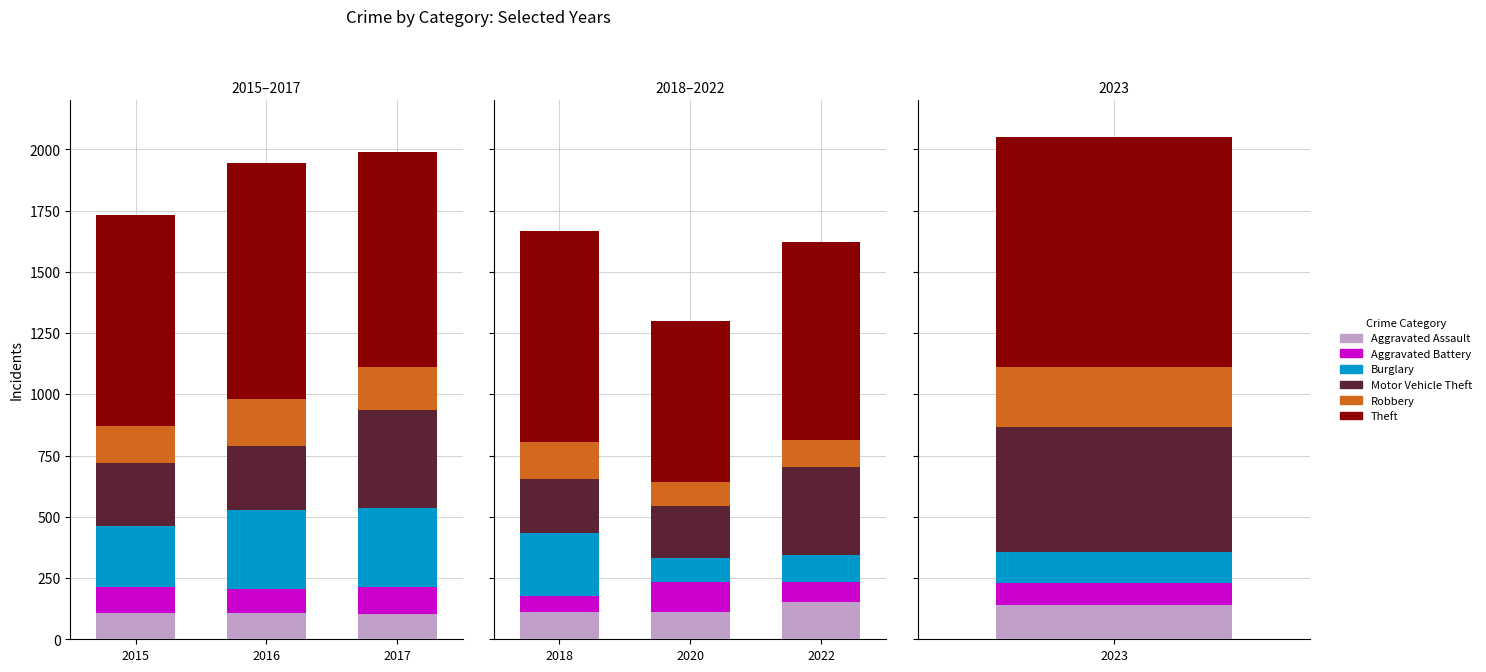

What is the difference between the highest and lowest values at 2022?

727